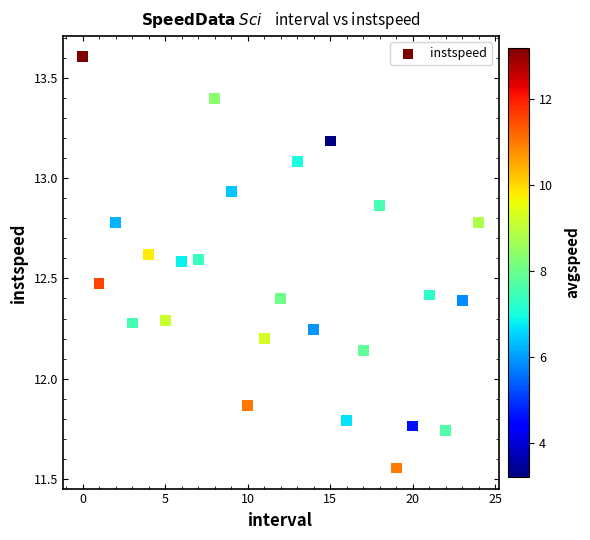

What is the range of Y values (max minus min)?

2.1